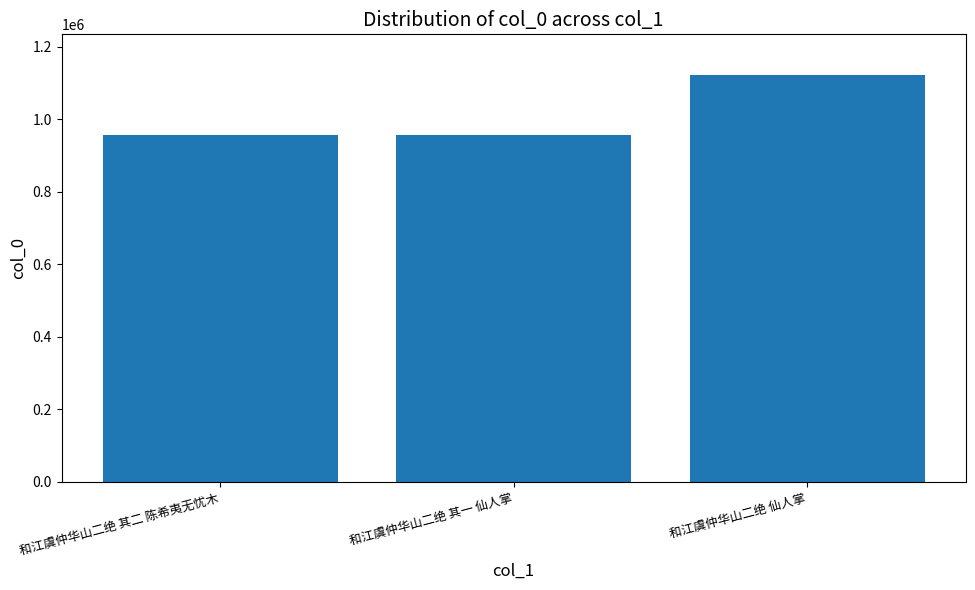

What is the change in value from 和江虞仲华山二绝 其二 陈希夷无忧木 to 和江虞仲华山二绝 仙人掌?

+163990